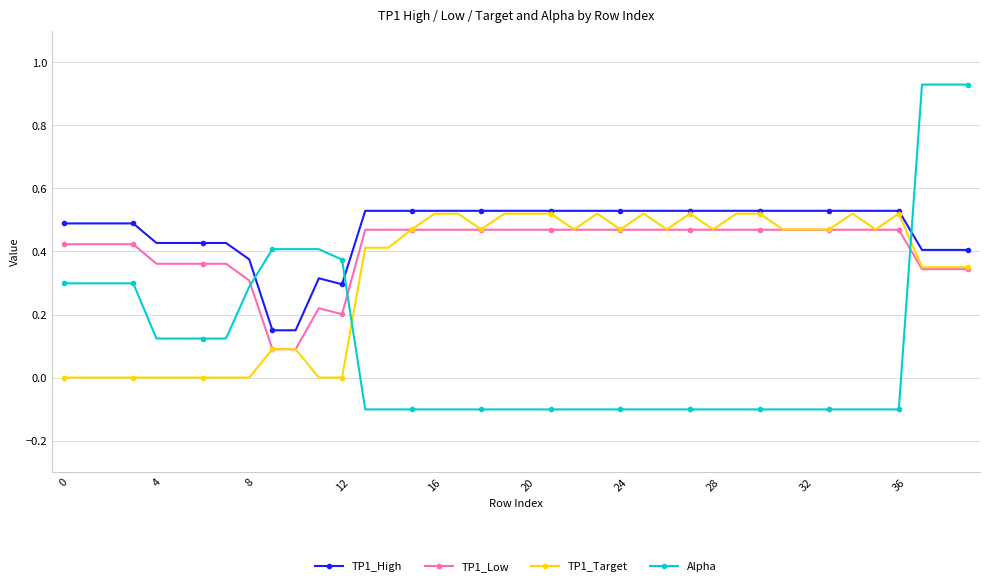

True or false: TP1_High and TP1_Low cross at least once.

False